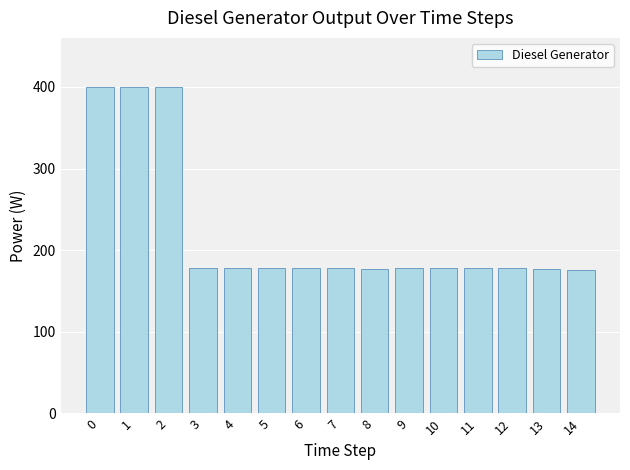

What is the greatest value displayed?

400